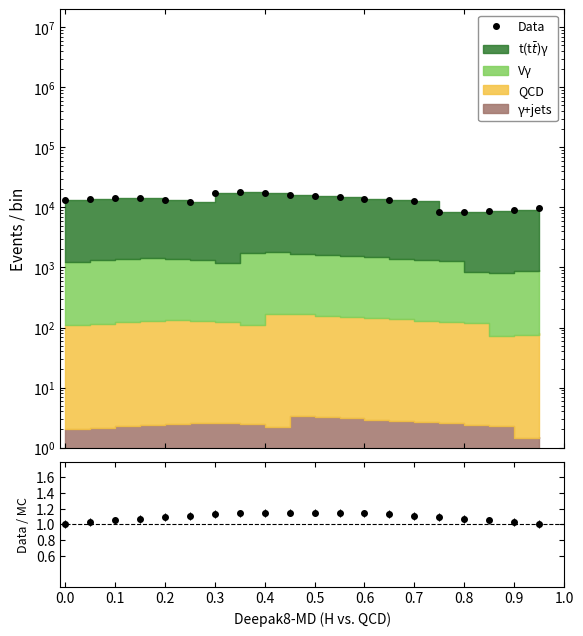

What value does the Data/MC series have at 0.2?

1.1